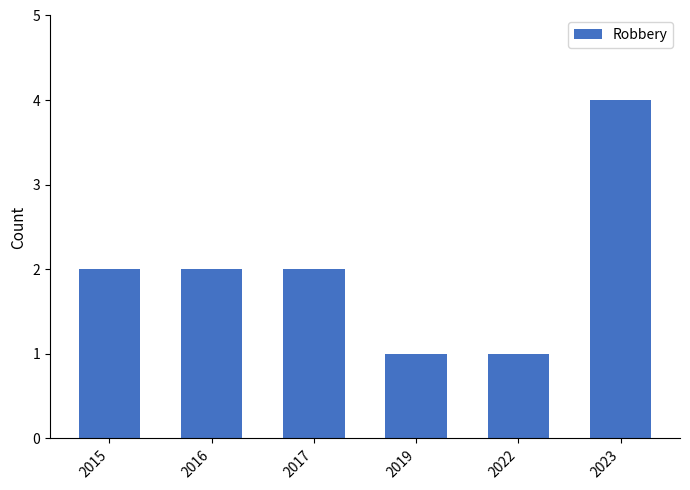

Approximately how many times larger is the value at 2015 compared to 2022?

2.0